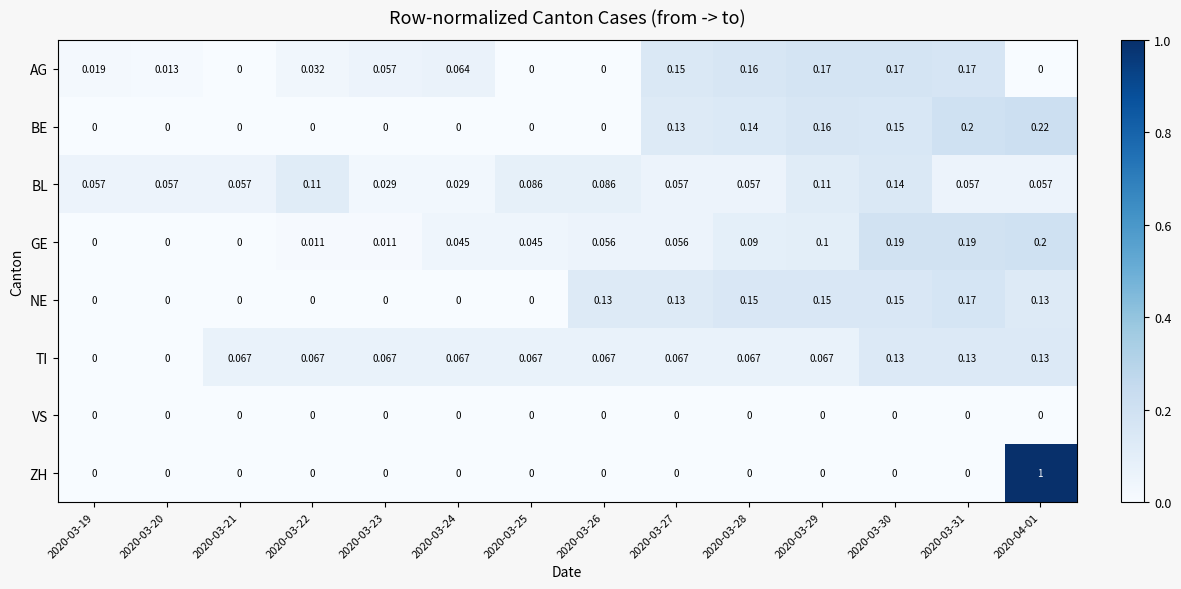

At which category is the sum across all series the highest?

2020-04-01